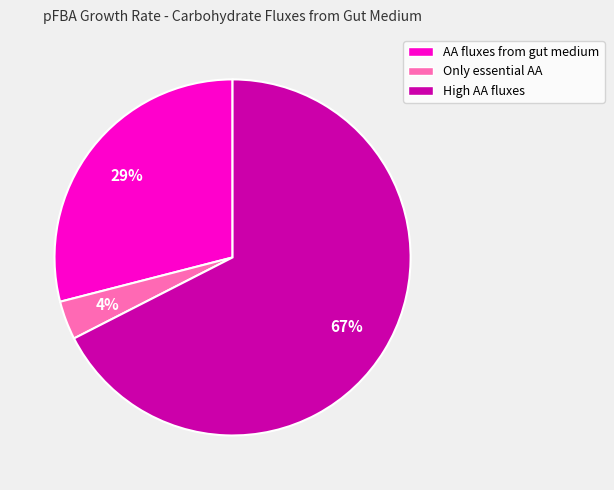

Approximately how many times larger is the value at High AA fluxes compared to AA fluxes from gut medium?

2.3